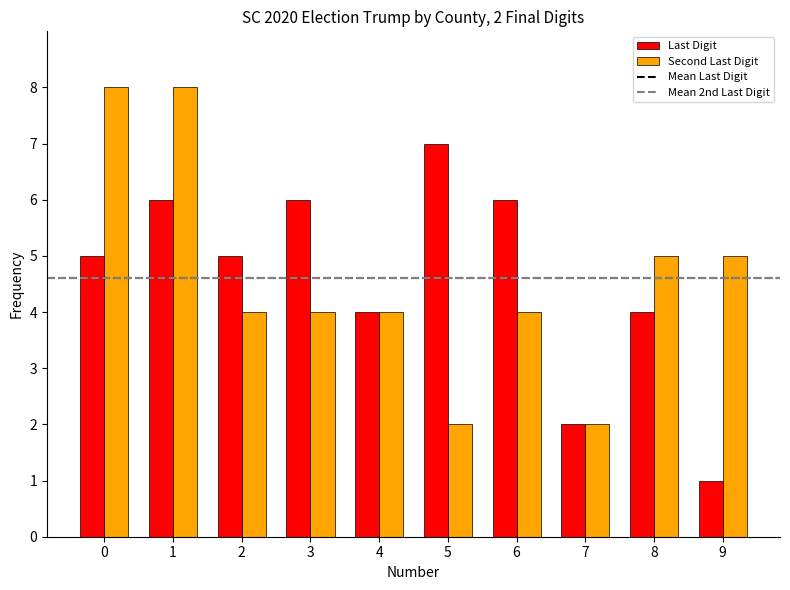

What is the total value across all series at 4?

8